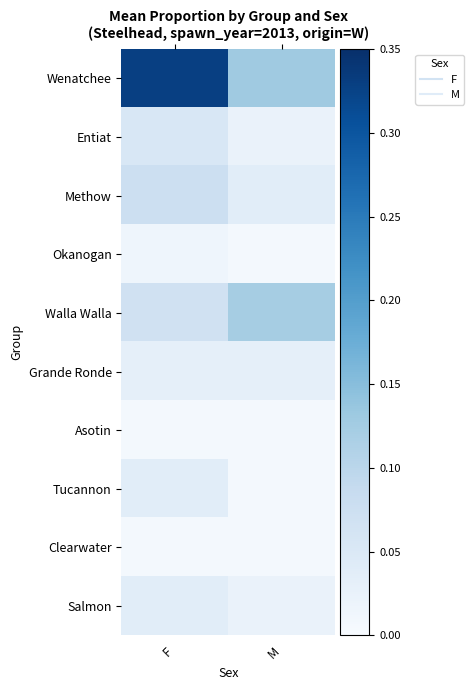

Which series has the largest total across all categories?

Wenatchee